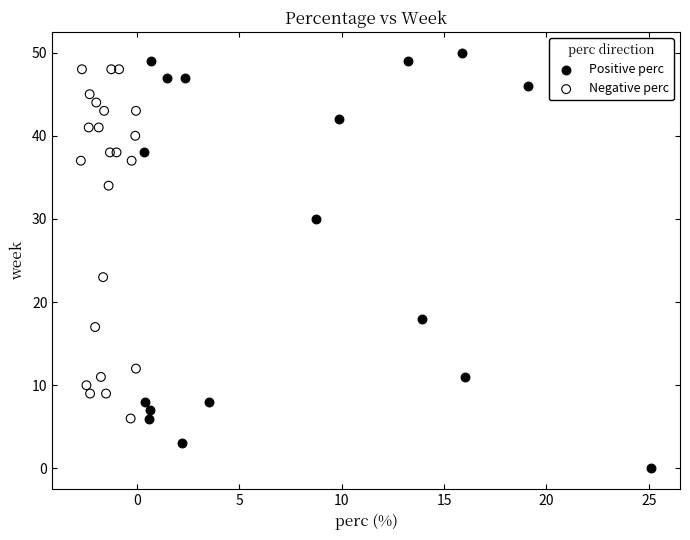

What are all the series names shown in the legend?

Positive perc, Negative perc